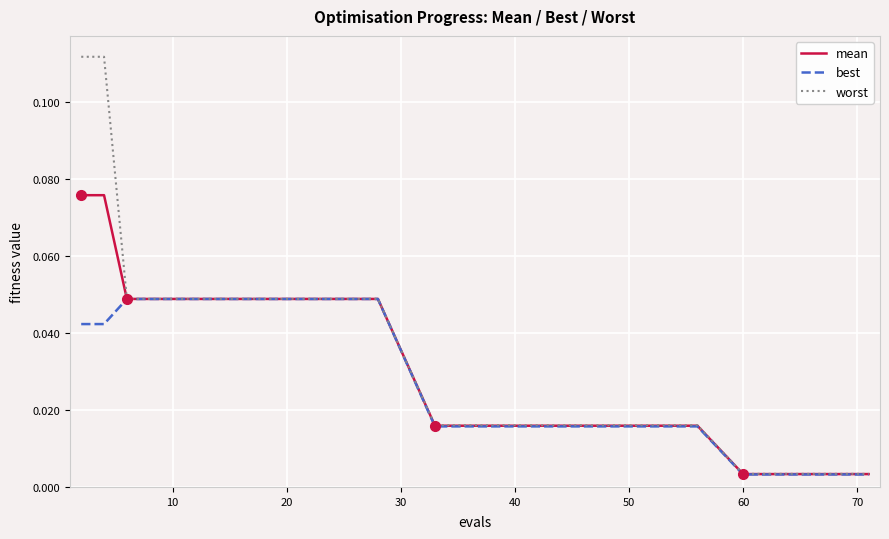

List the series in order of their peak value, highest first.

worst, mean, best